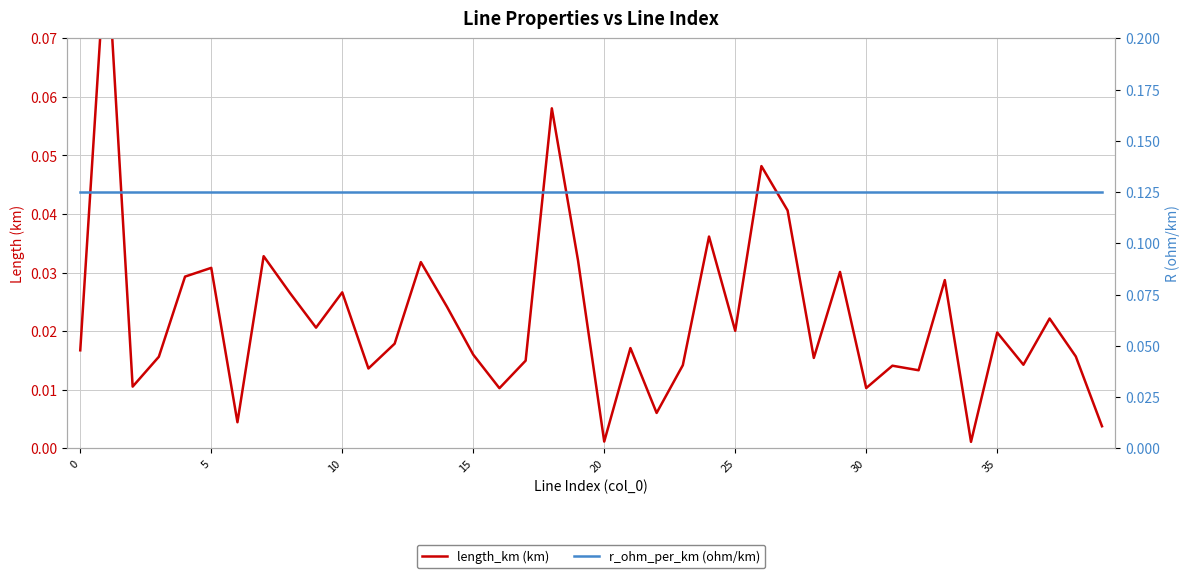

What is the difference between the maximum and second lowest values in the length_km (km) series?

0.1